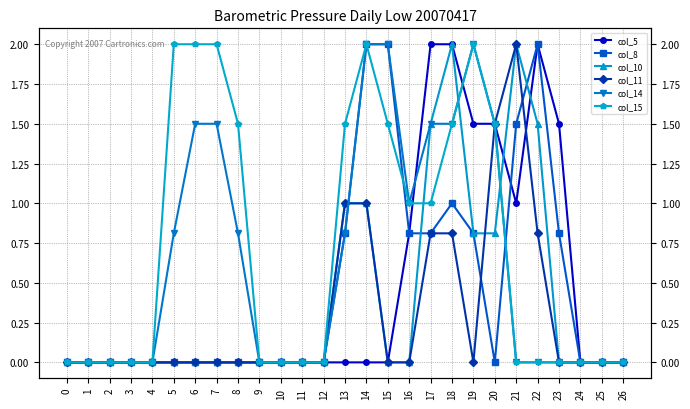

Which series has the widest spread of values?

col_5